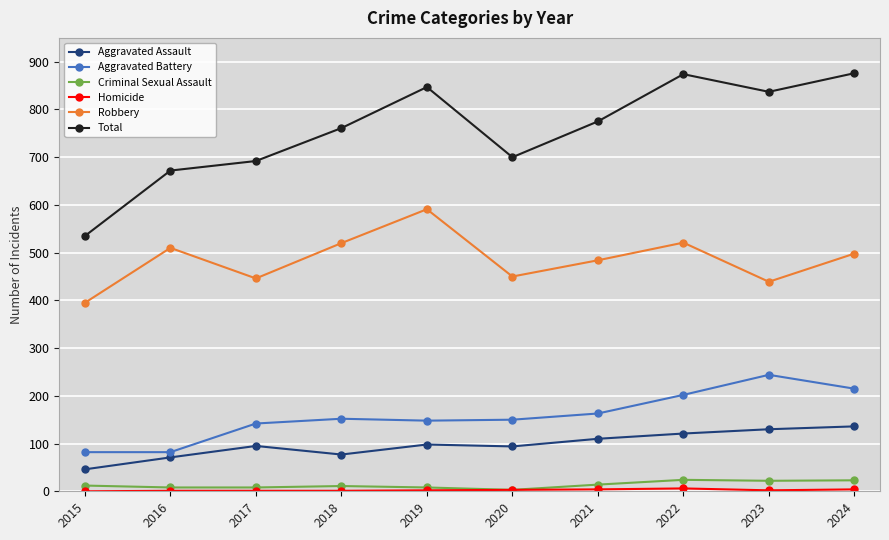

How many lines are shown in the chart?

6